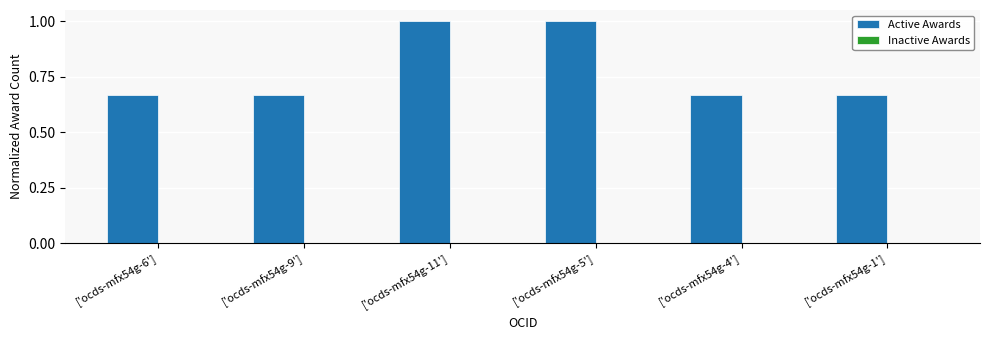

How many bars are there in total?

6